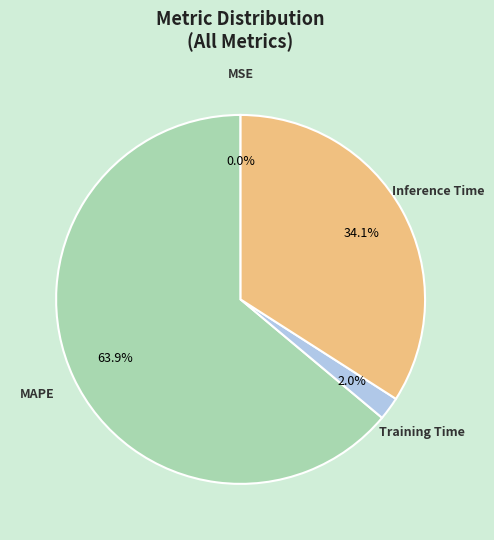

Which category has the biggest portion of the pie?

MAPE